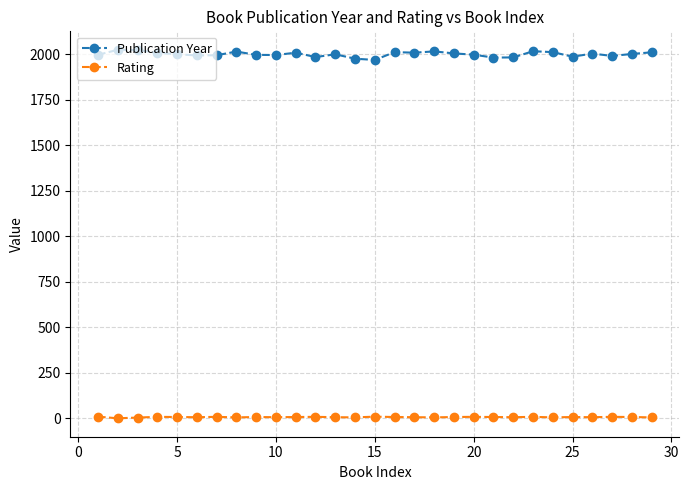

What is the average value of the Publication Year series?

2000